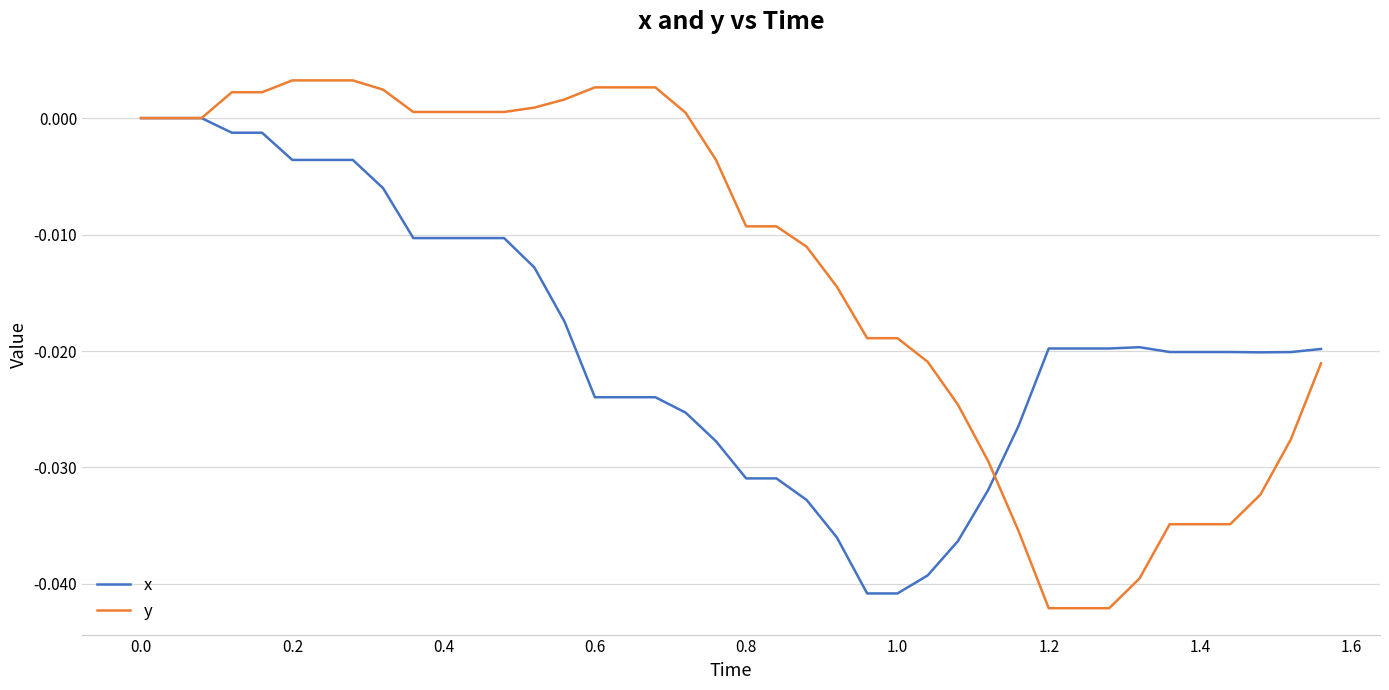

Which series has the largest total across all categories?

y